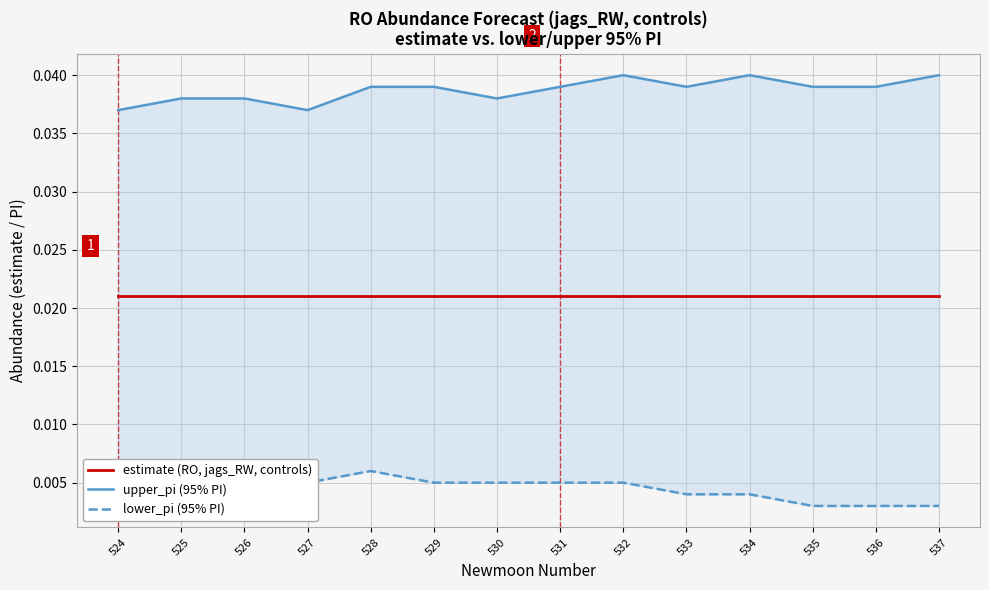

Is this an area chart (filled region under the line)?

No